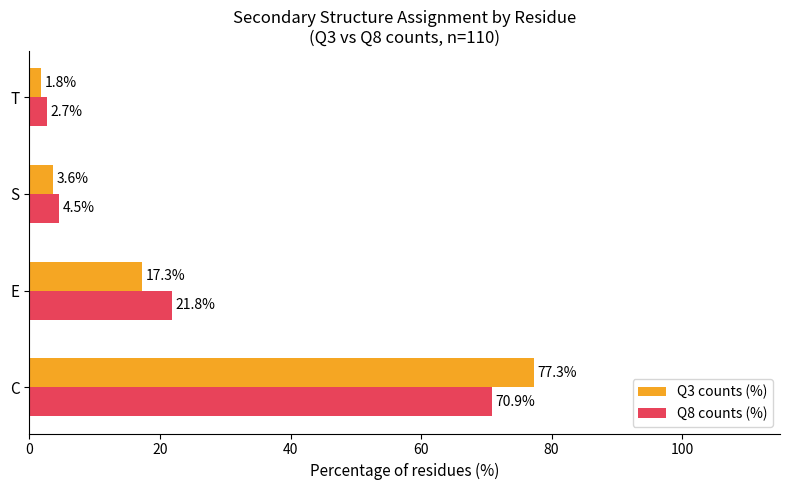

How many values in the Q3 counts (%) series are below 17?

2